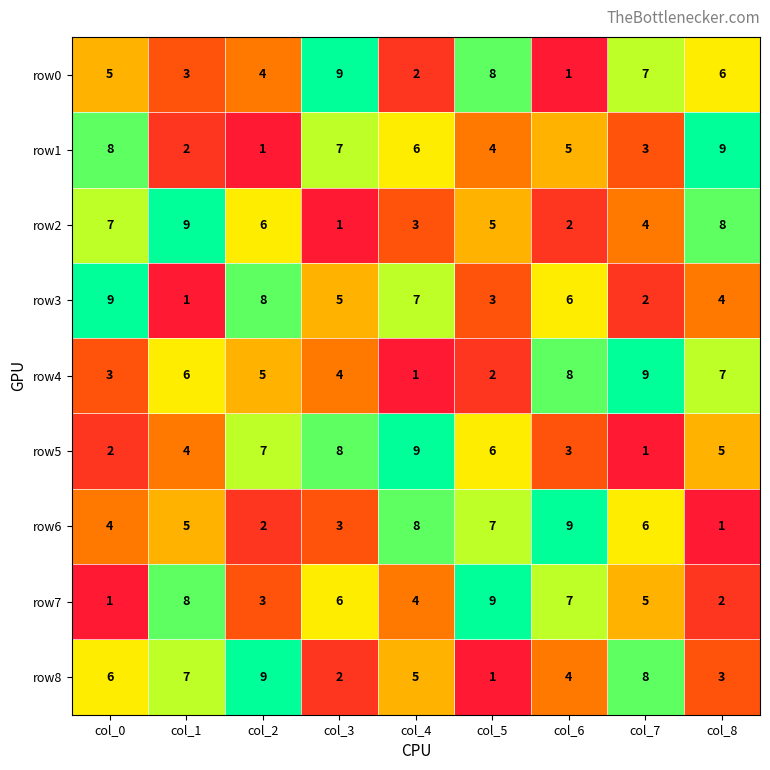

What is the spread (max minus min) of values at col_3?

8